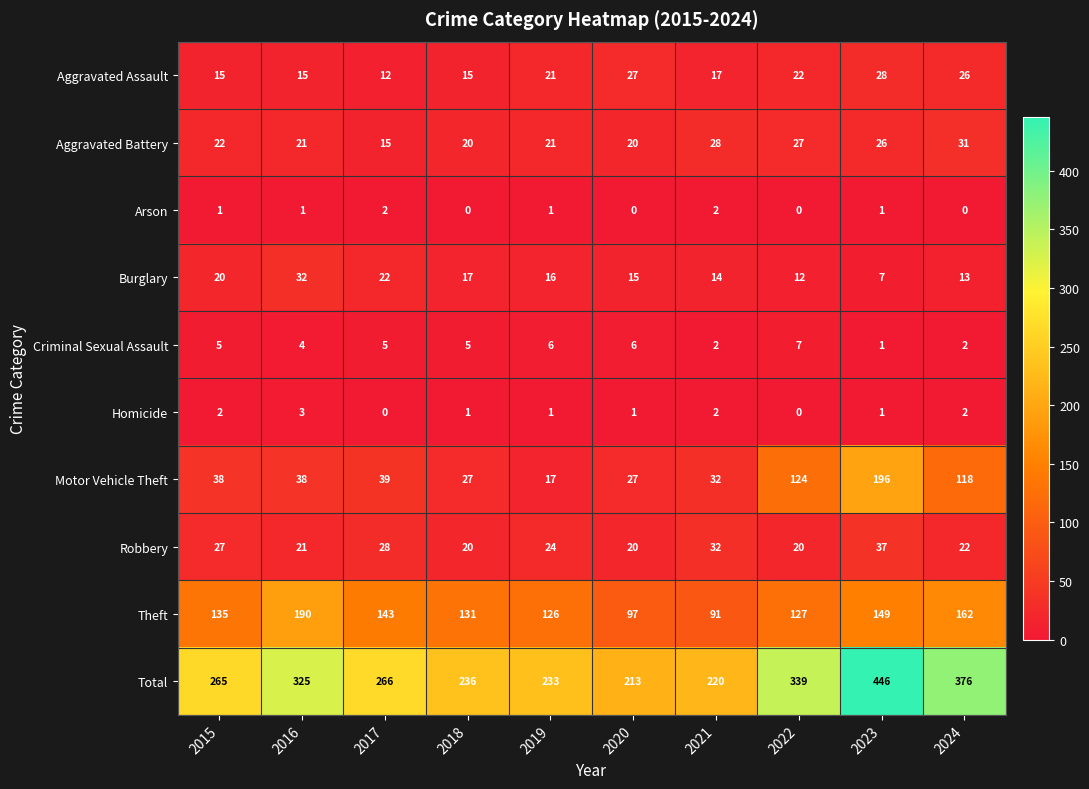

True or false: Homicide has a value of -1 at 2022.

False